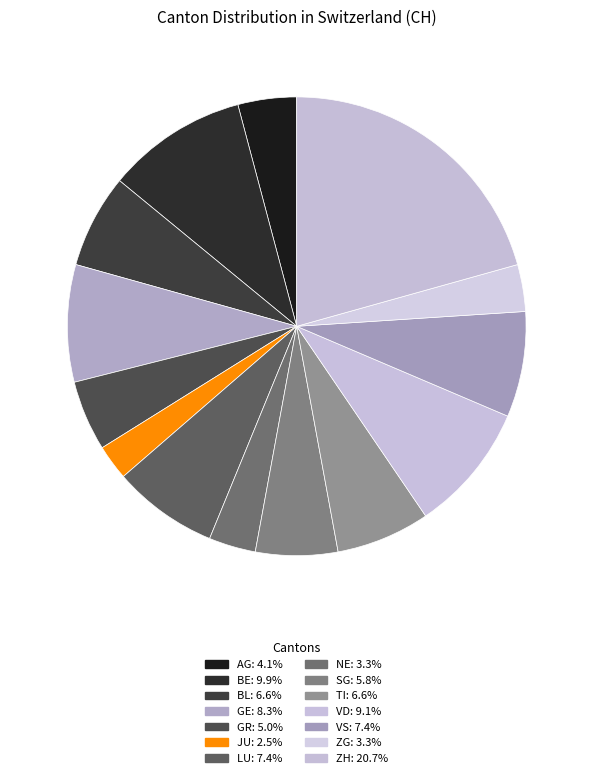

Count the number of slices in the pie.

14